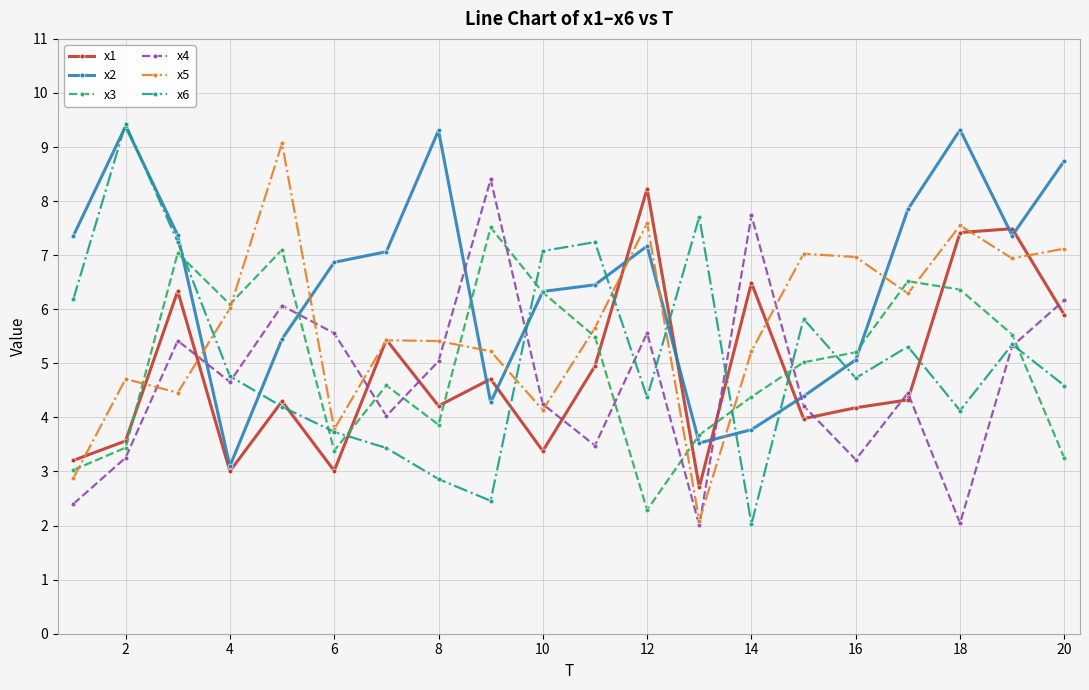

How many interior local valleys does the x2 series have?

4